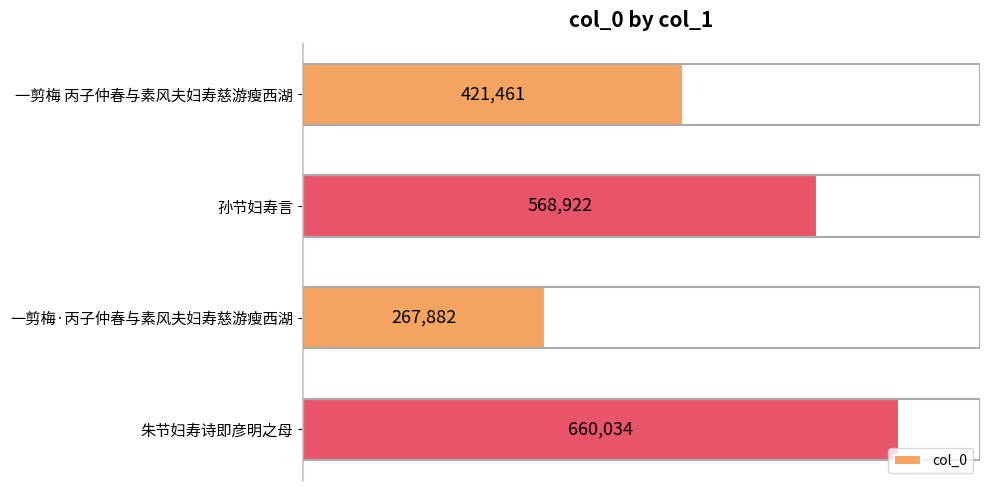

What is the difference between the maximum and minimum values?

392152